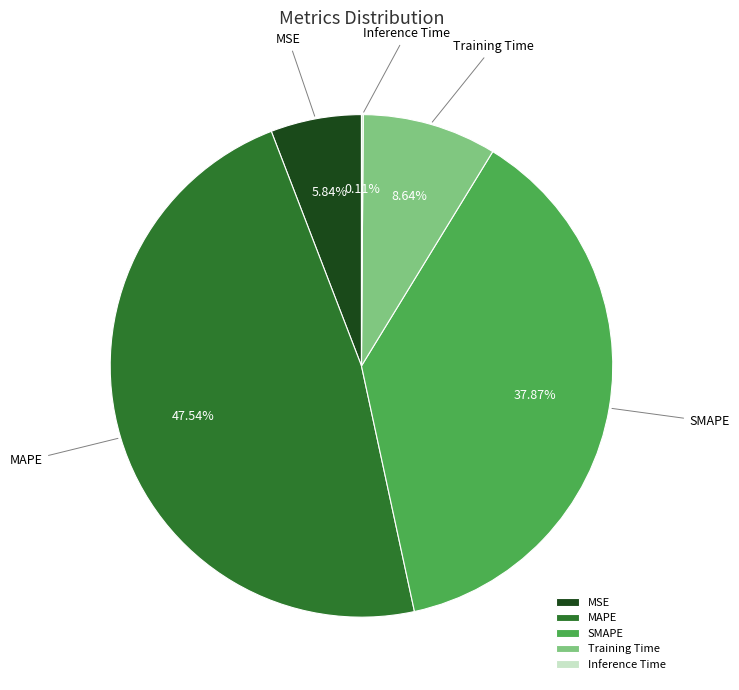

Which category has the biggest portion of the pie?

MAPE